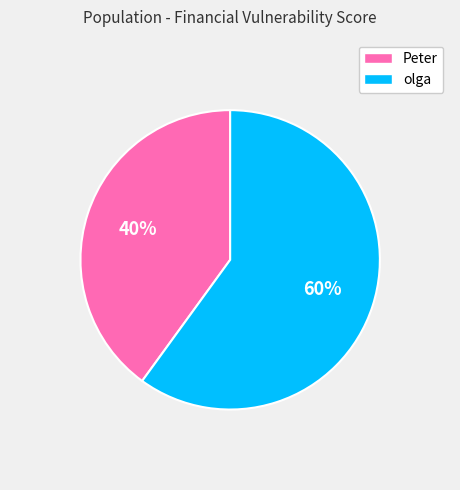

Count the number of slices in the pie.

2